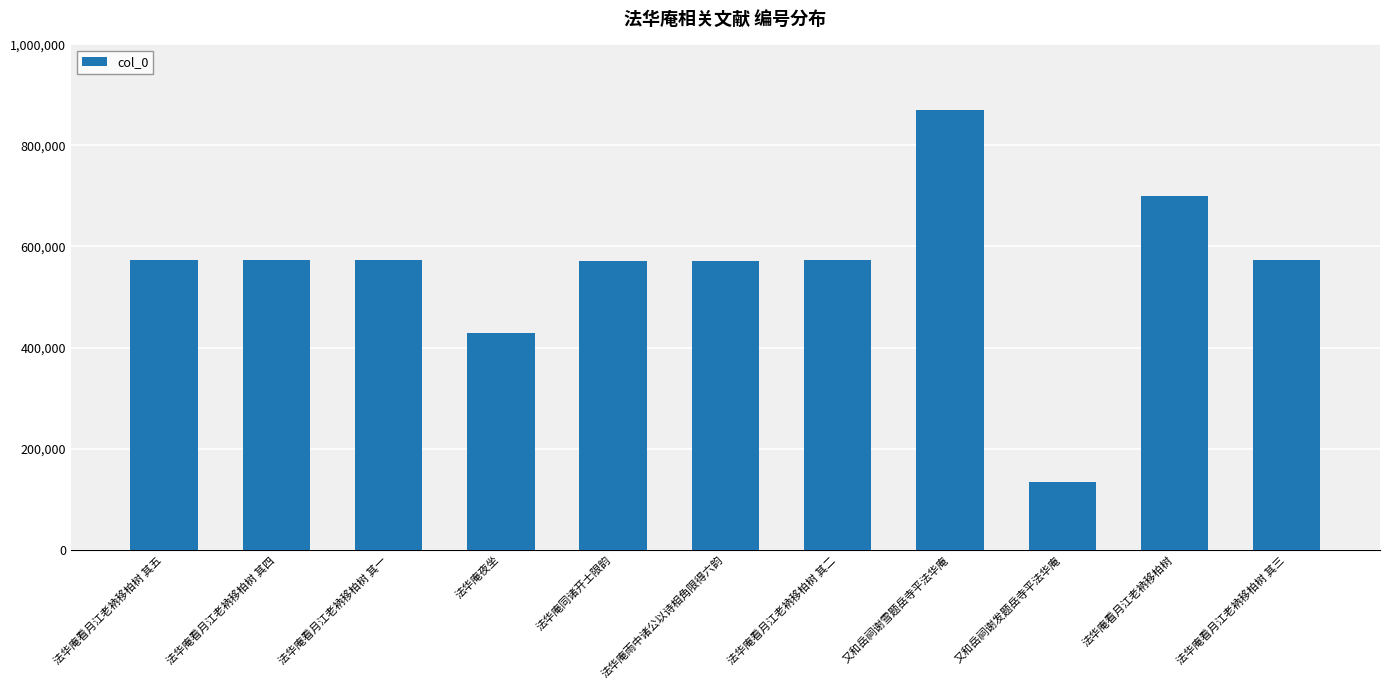

At which label does the data first exceed 573065?

法华庵看月江老衲移柏树 其五